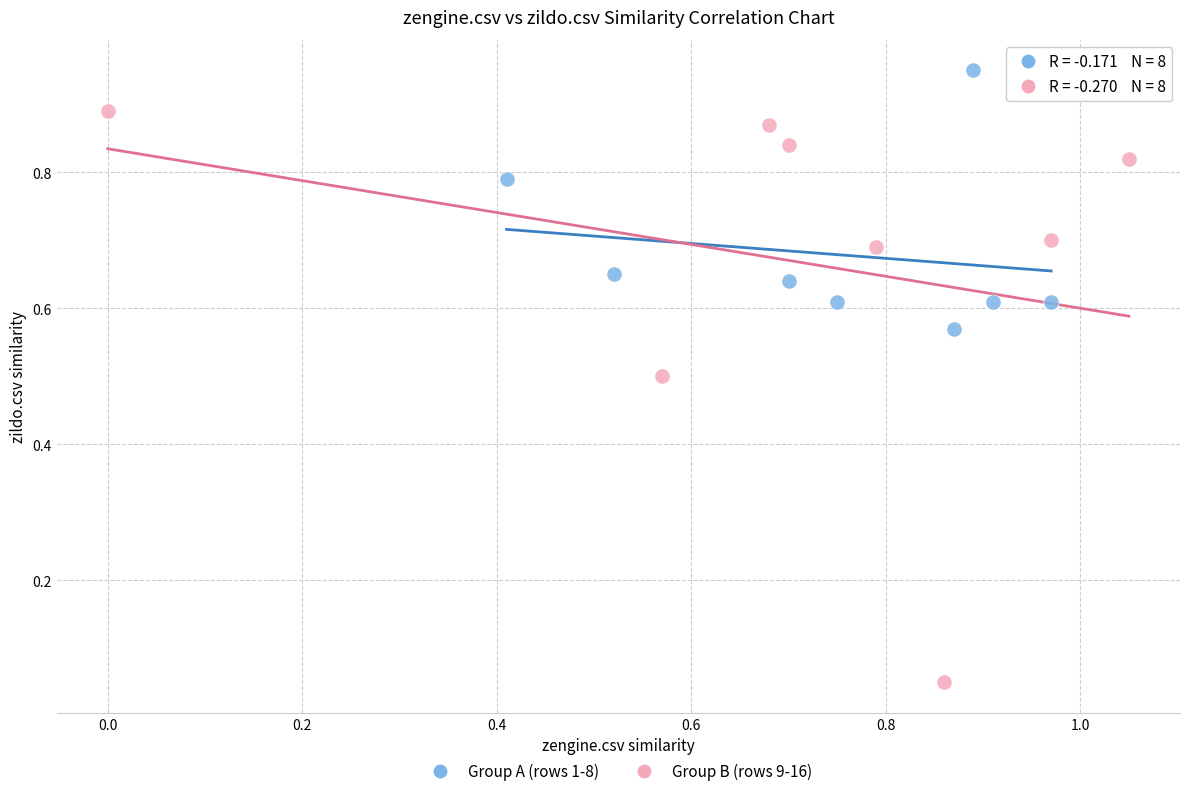

Which series has the widest spread of Y values?

Group B (rows 9-16)